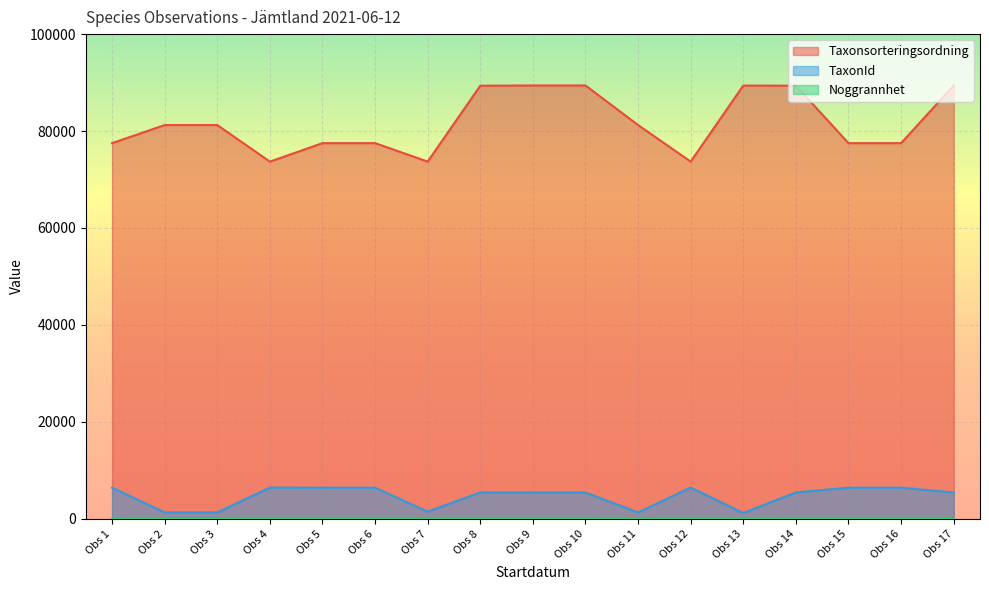

What are all the series names shown in the legend?

Taxonsorteringsordning, TaxonId, Noggrannhet